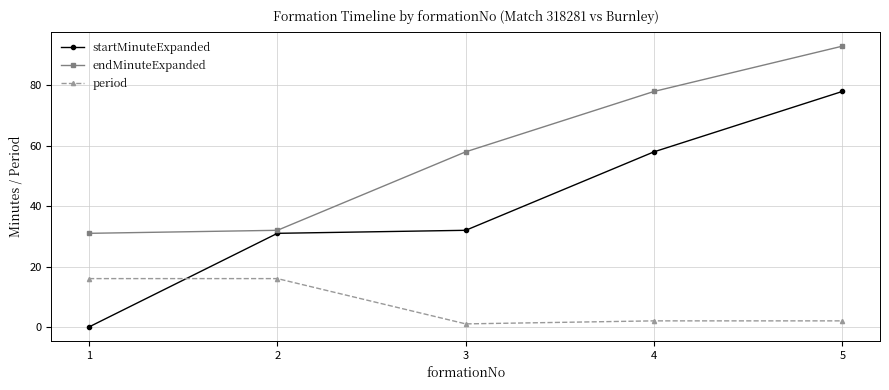

Which series has the largest total across all categories?

endMinuteExpanded